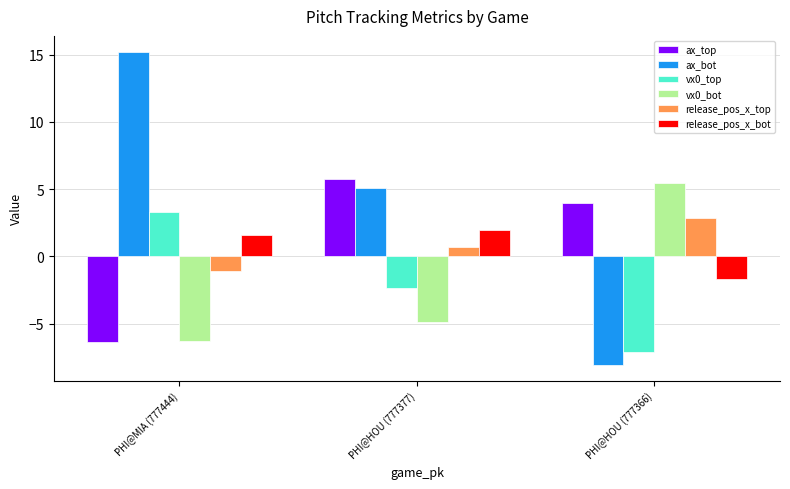

Rank the categories by ax_bot value from highest to lowest.

PHI@MIA (777444), PHI@HOU (777377), PHI@HOU (777366)